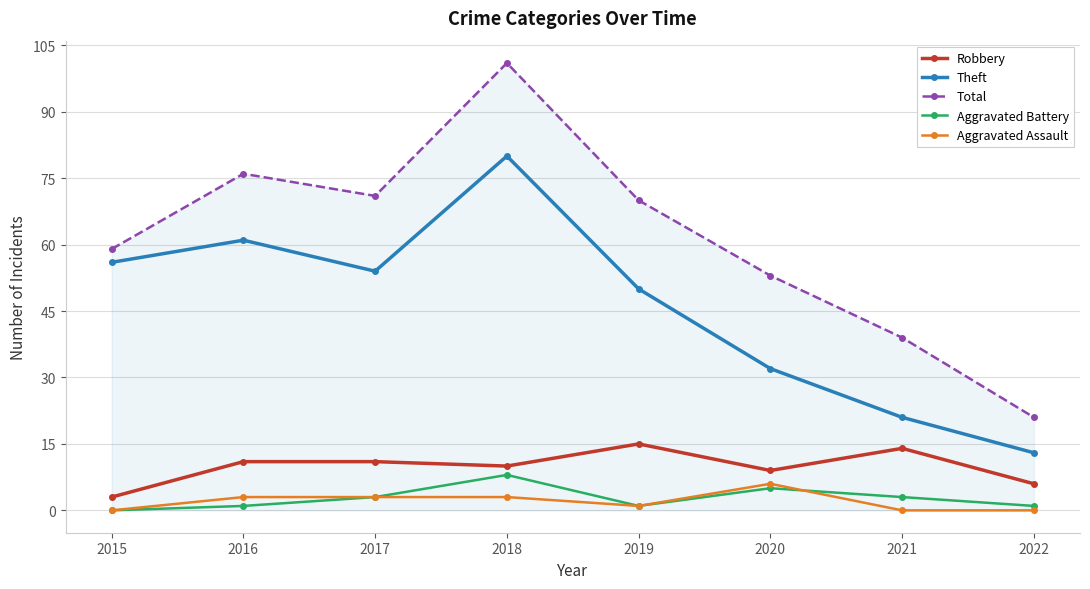

Reading left to right, extract all data points from this chart.

Robbery: 3	11	11	10	15	9	14	6
Theft: 56	61	54	80	50	32	21	13
Total: 59	76	71	101	70	53	39	21
Aggravated Battery: 0	1	3	8	1	5	3	1
Aggravated Assault: 0	3	3	3	1	6	0	0